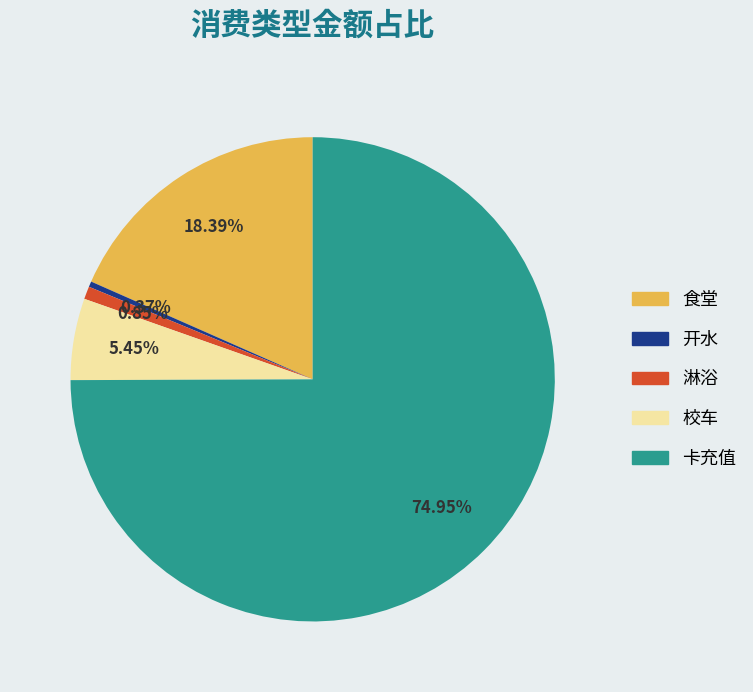

To the nearest percent, what is the difference between the largest and smallest slice percentages?

75%